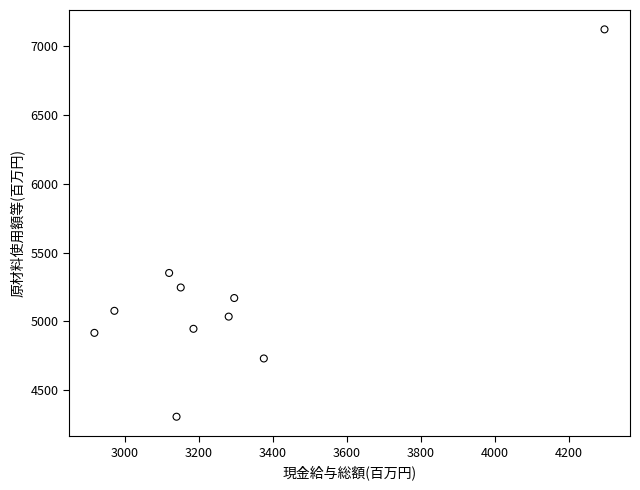

What Y value in the scatter plot is closest to 5714?

5352.0